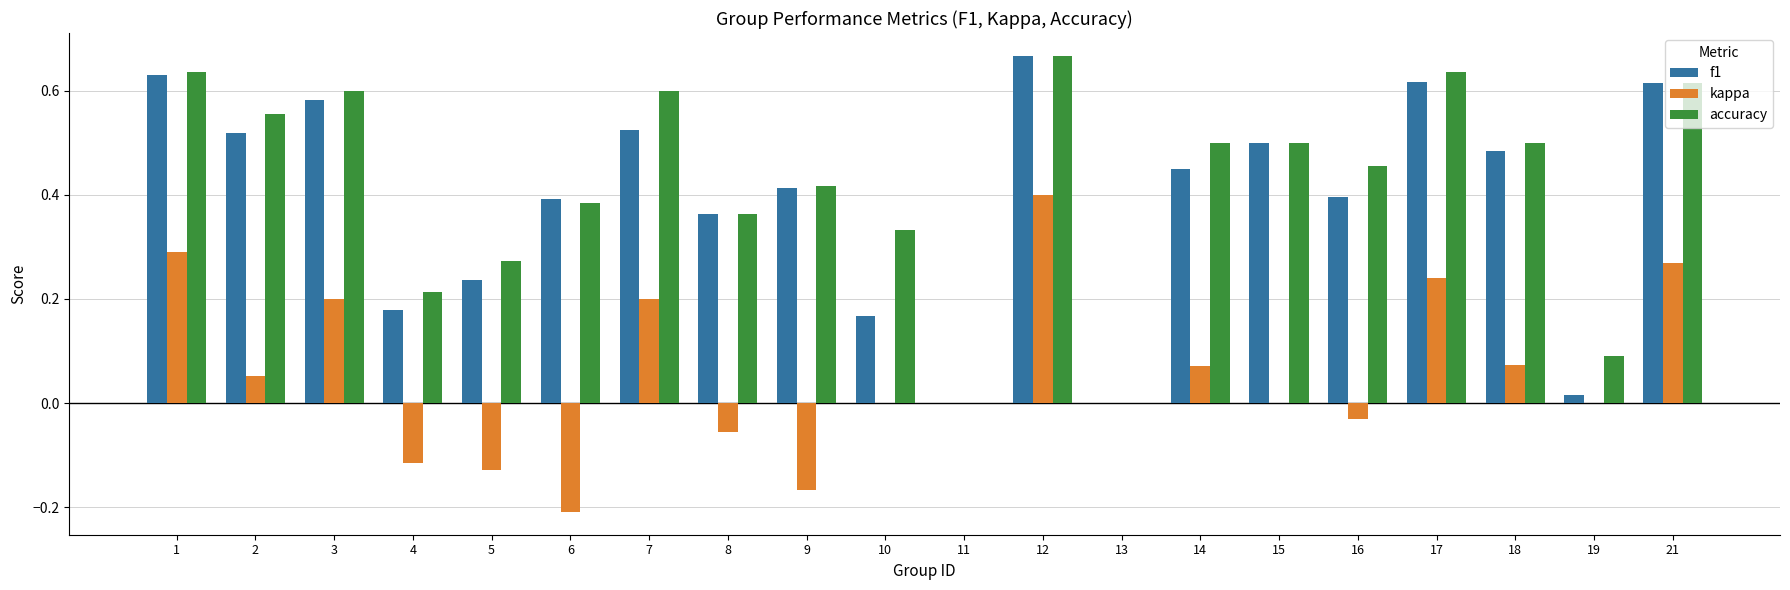

Which category has the highest value in the kappa series?

12